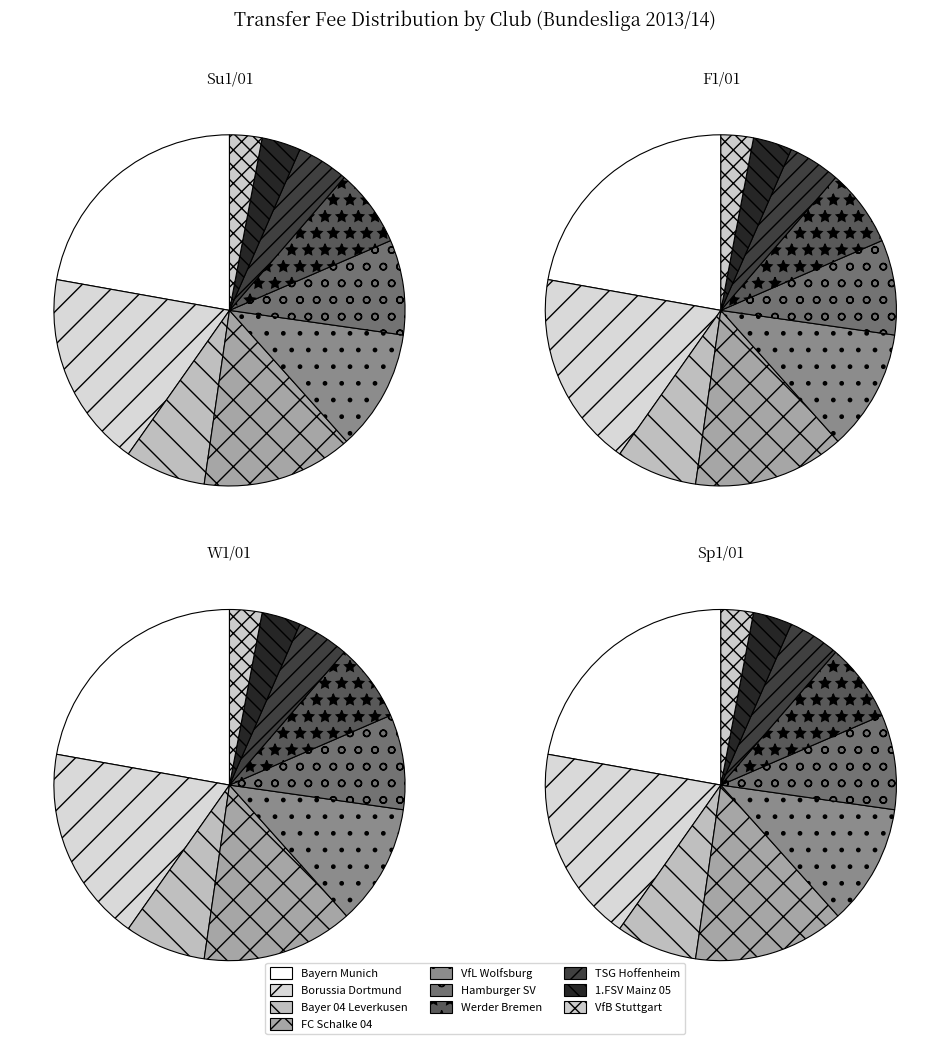

What percentage do 1.FSV Mainz 05 and VfB Stuttgart together represent?

6.6%